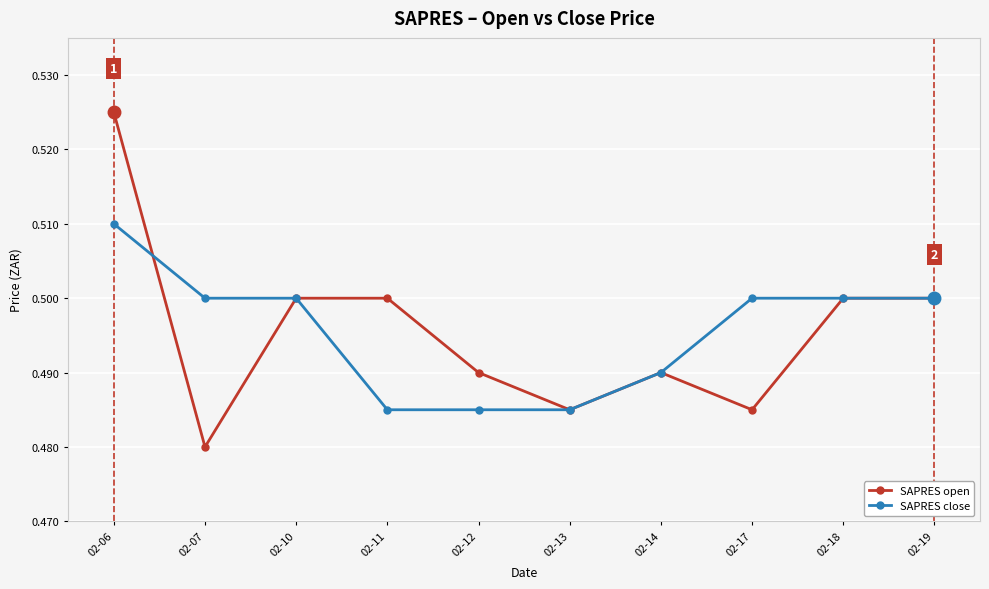

True or false: SAPRES open has a value of 0.5 at 02-11.

True